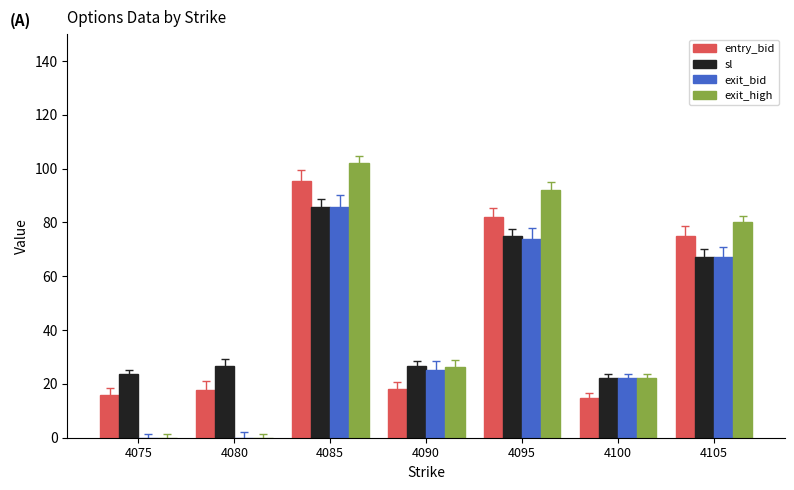

What is the maximum value shown in the chart?

102.0